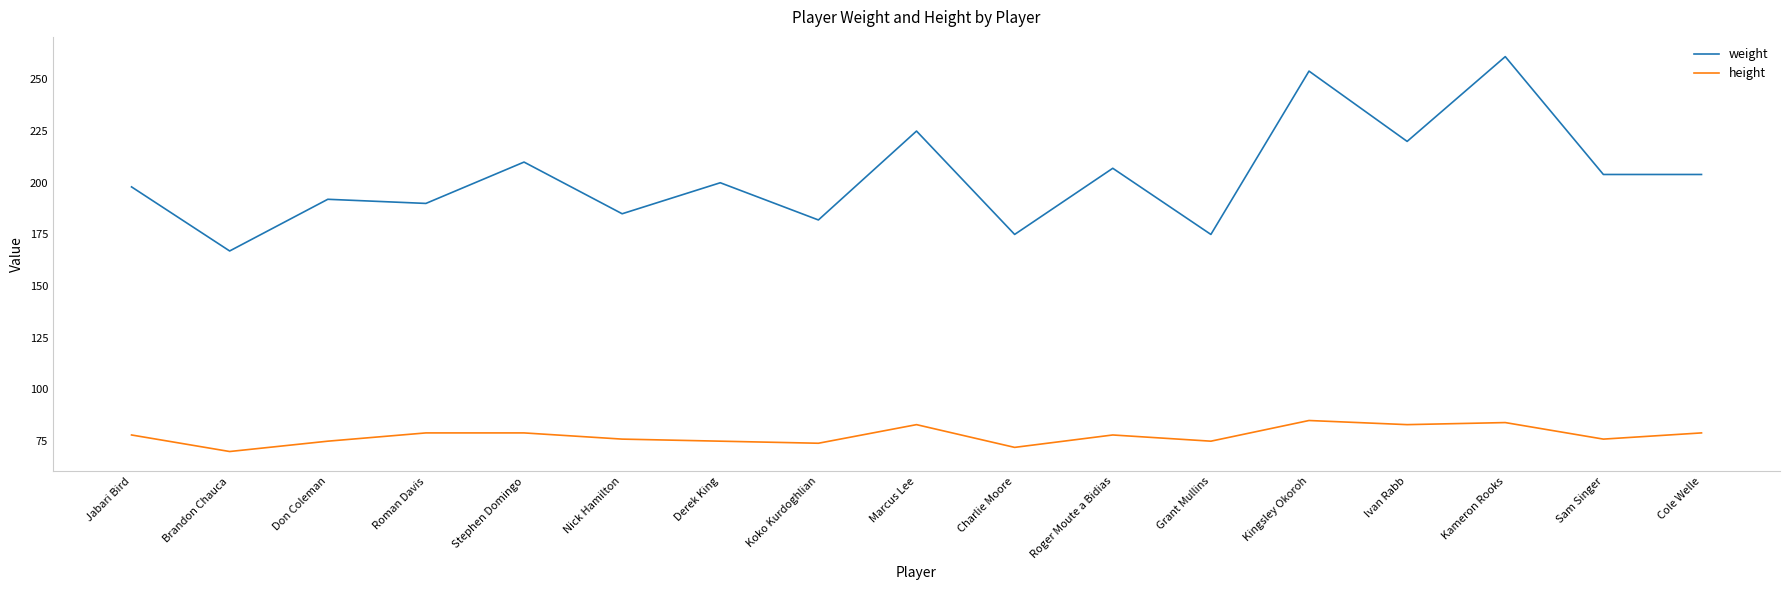

True or false: weight and height intersect in this chart.

False